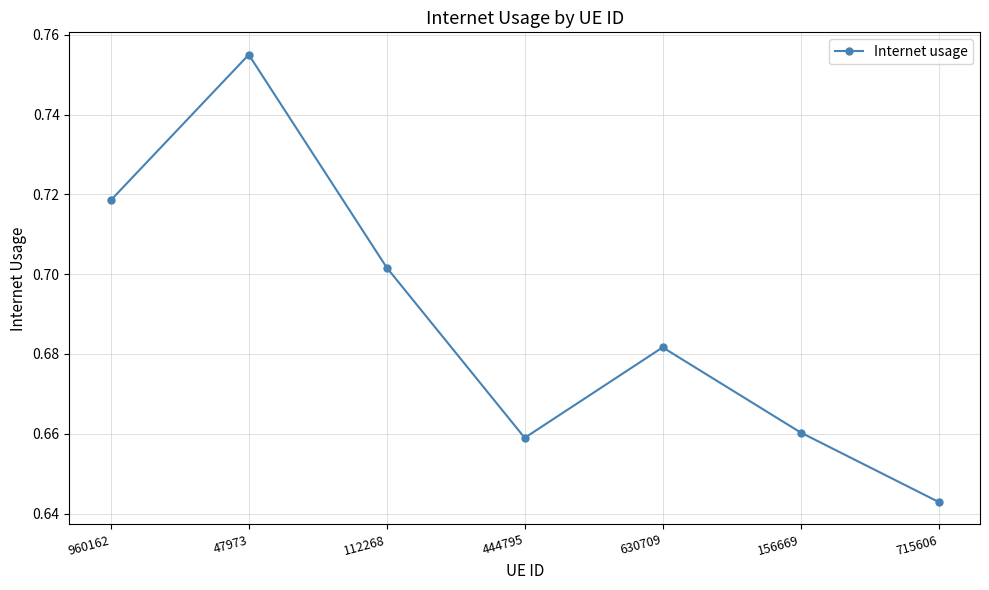

Is it true that the value at 47973 is 1.4?

False